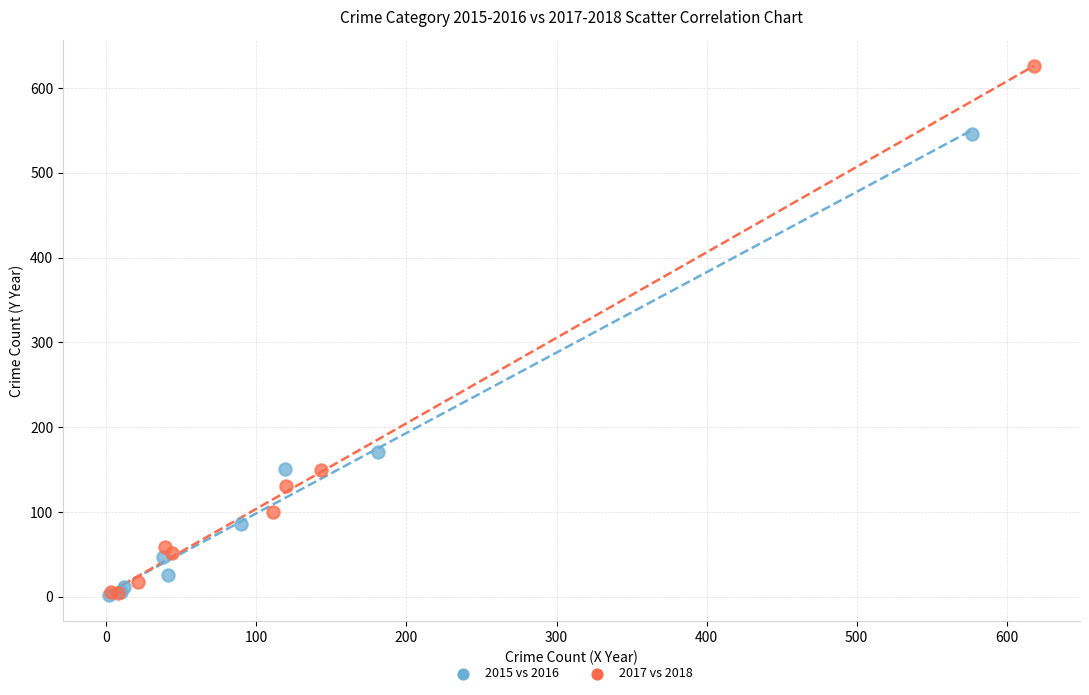

Which series has the largest Y range (max minus min)?

2017 vs 2018